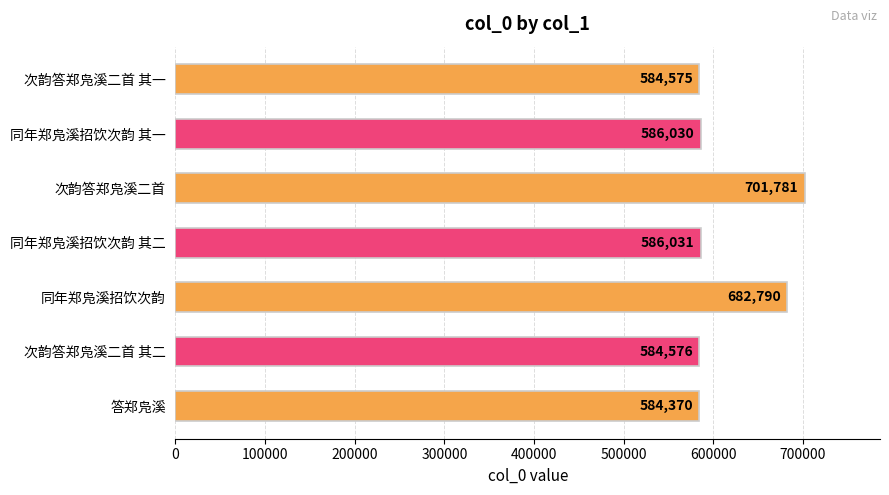

What is the difference between the second highest and minimum values?

98420